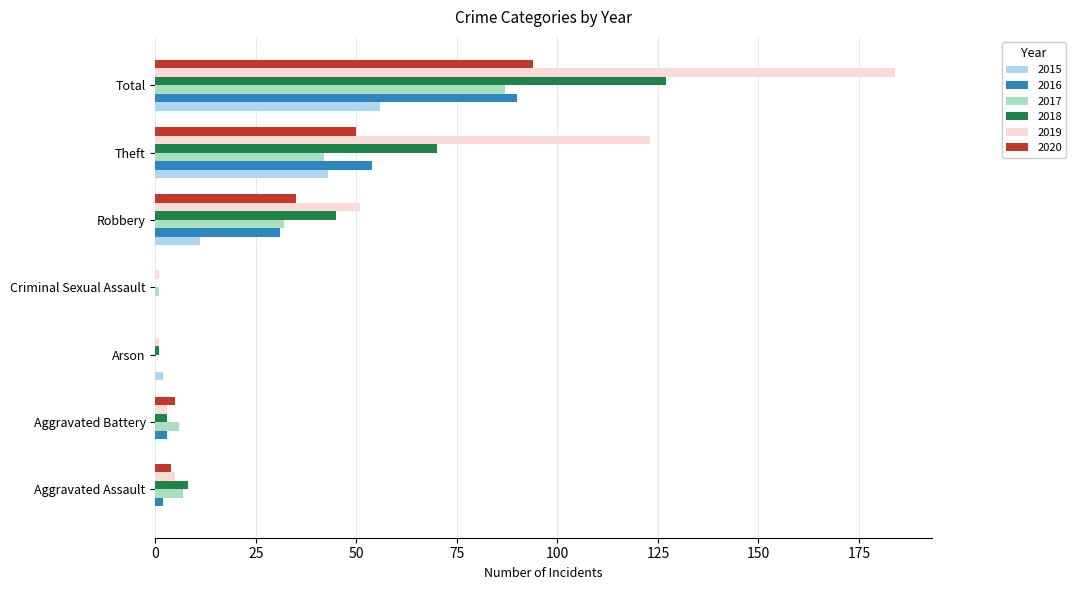

At which label does 2019 reach its peak?

Total